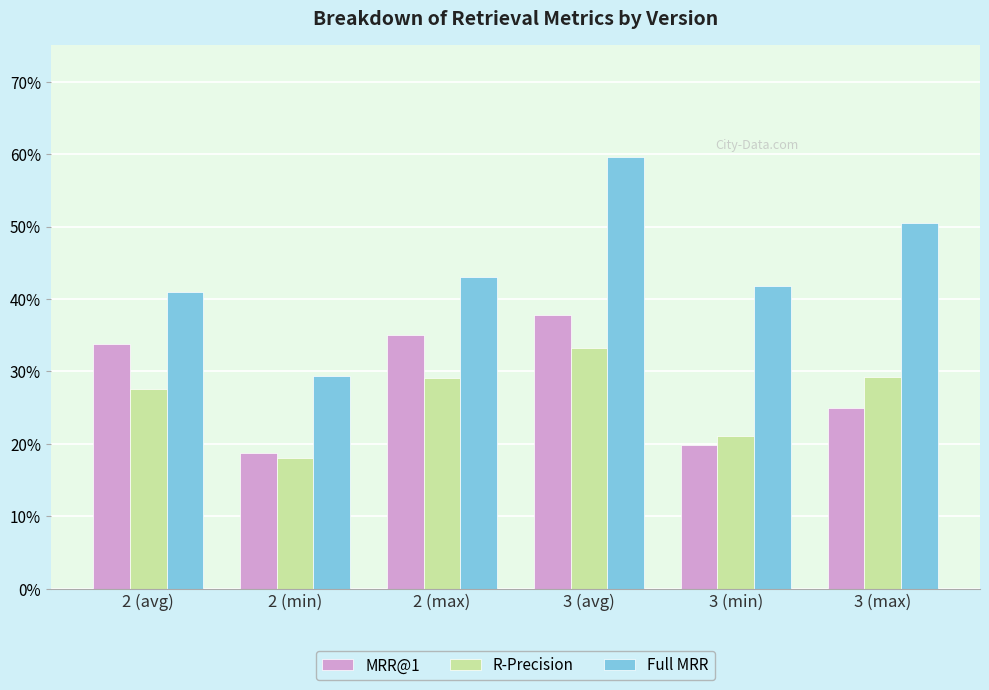

How many MRR@1 values are between 0 and 1?

6